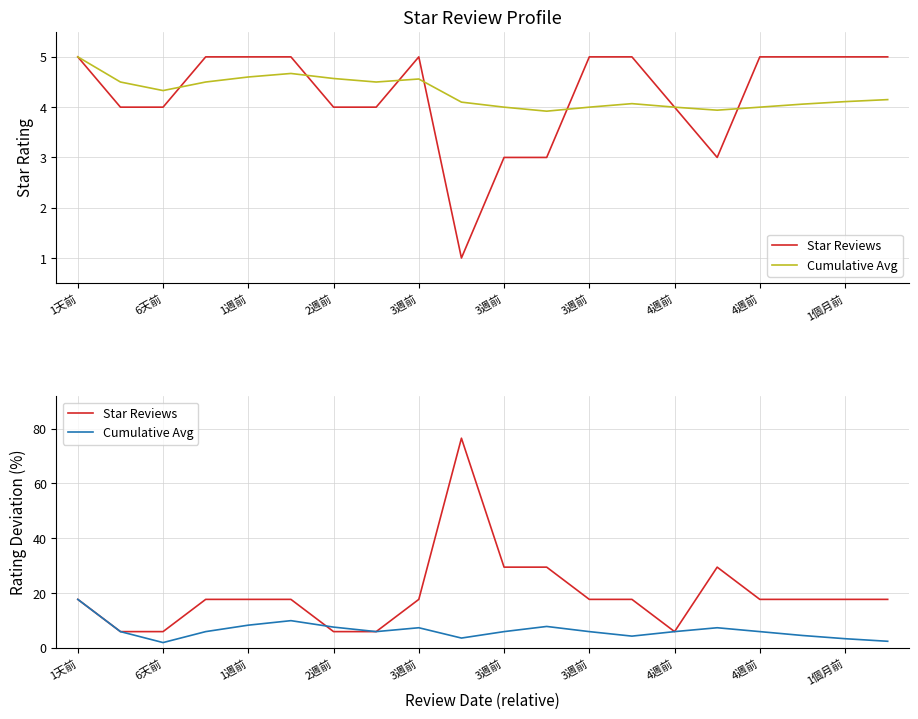

True or false: Cumulative Avg and Star Reviews cross at least once.

True